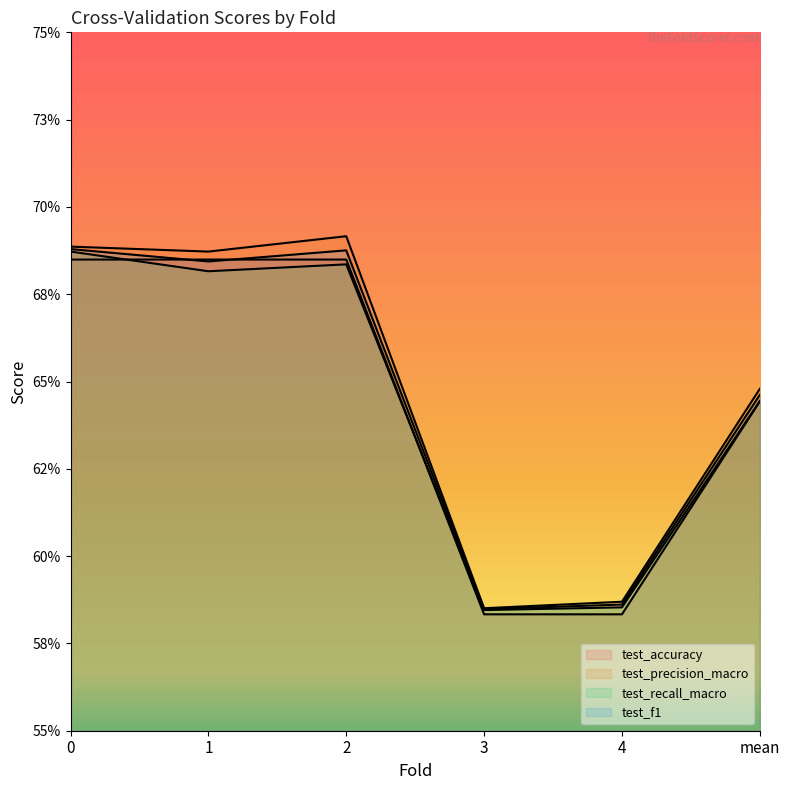

What position from the left is 3?

4